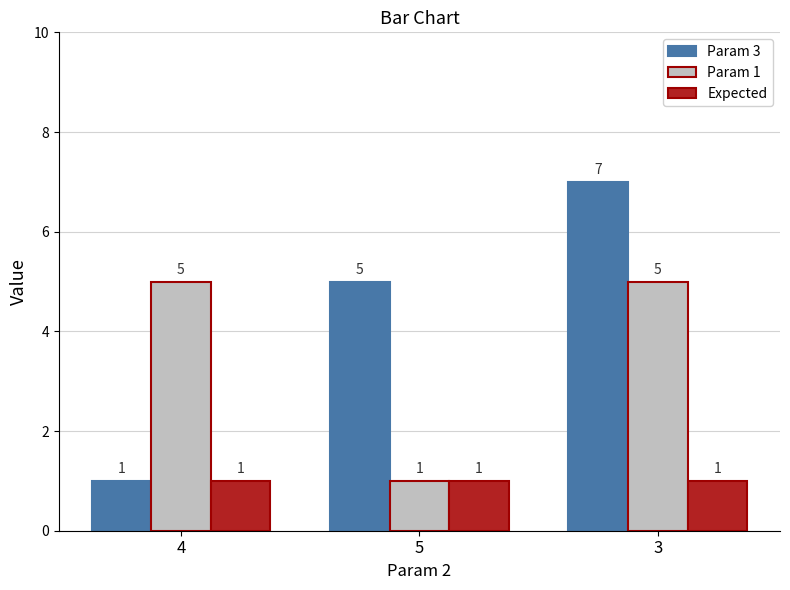

Which series has the largest total across all categories?

Param 3